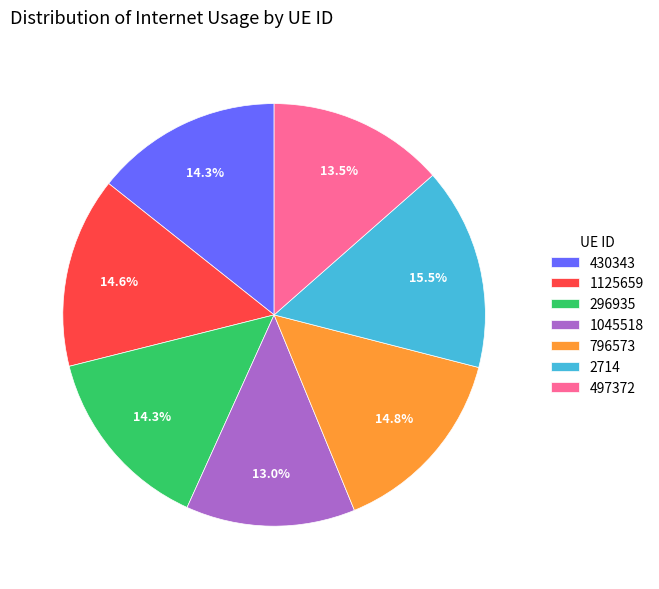

The 1125659 slice represents 2% of the pie. True or false?

False